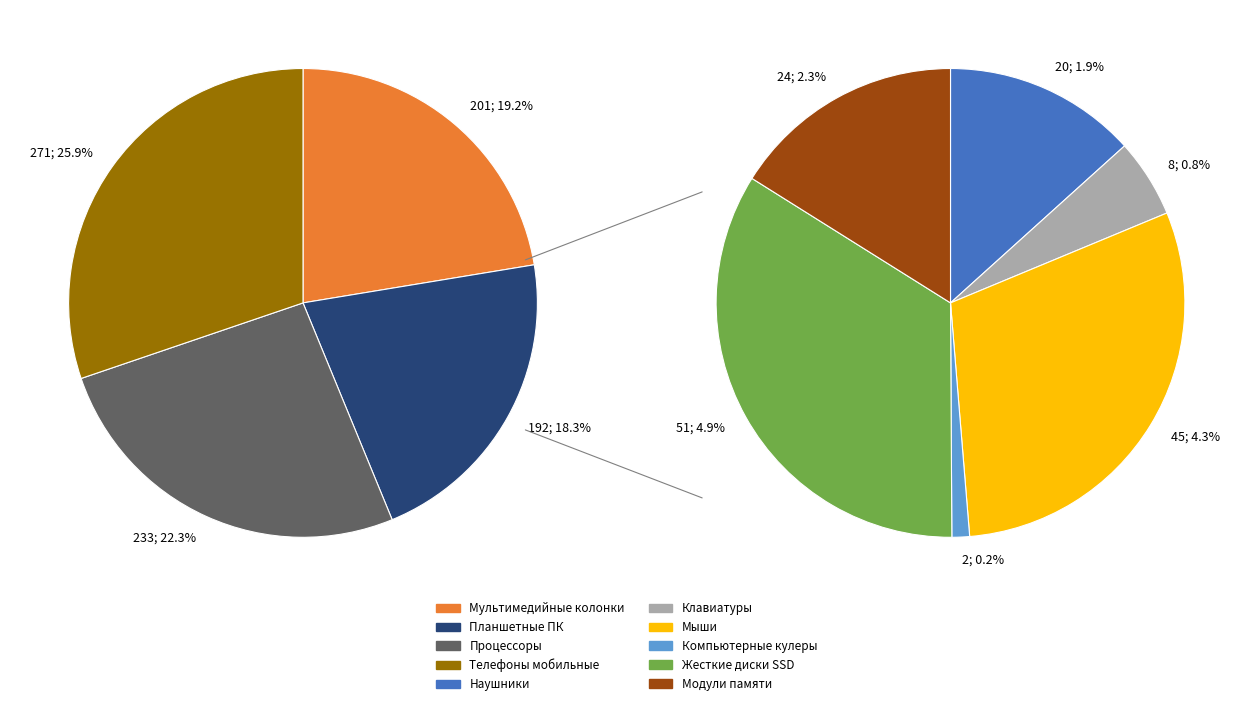

The Планшетные ПК slice represents 30% of the pie. True or false?

False